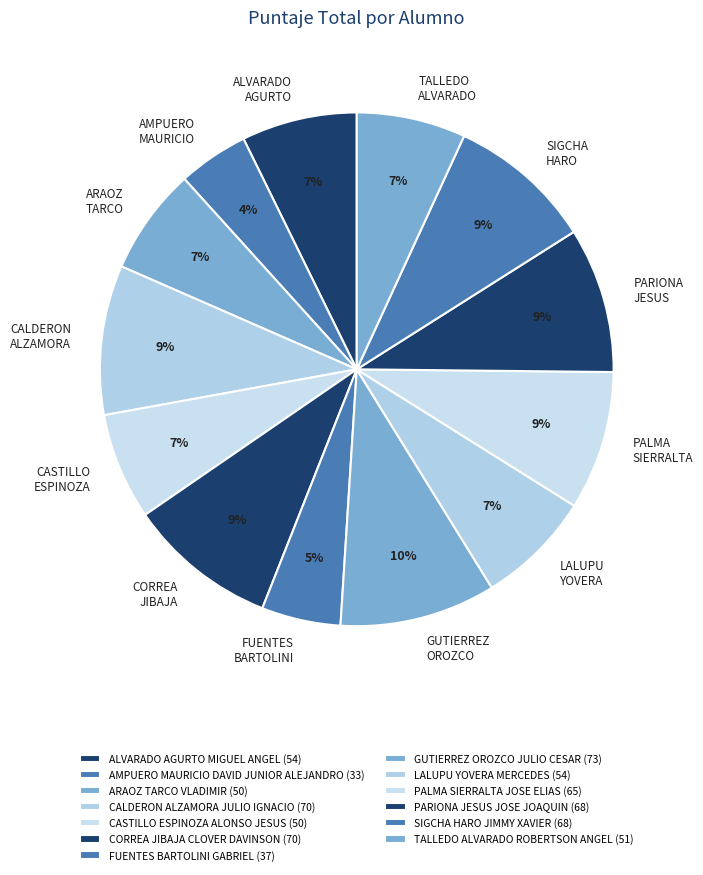

To the nearest percent, what is the average slice percentage?

8%